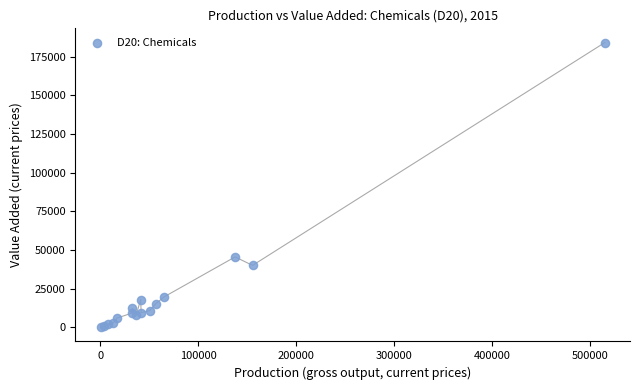

What Y value in the scatter plot is closest to 92149?

45580.0